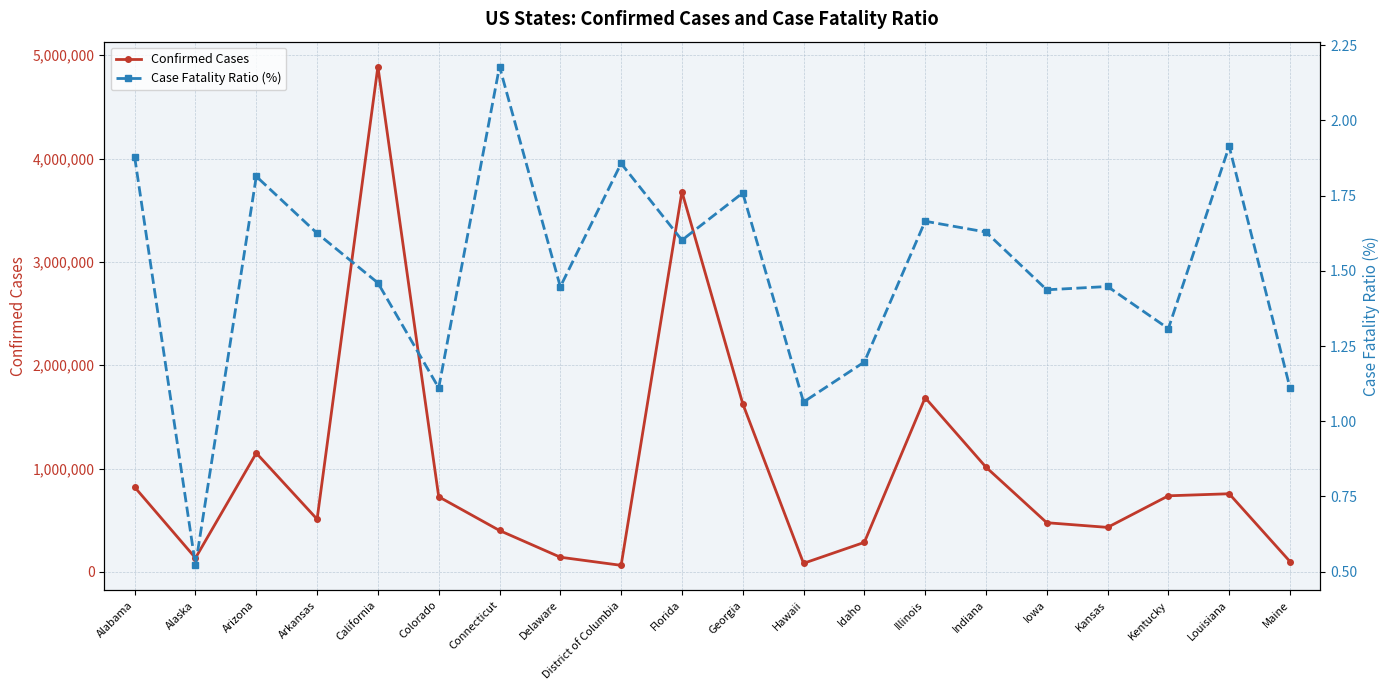

Which has a higher value, Indiana or Iowa?

Indiana